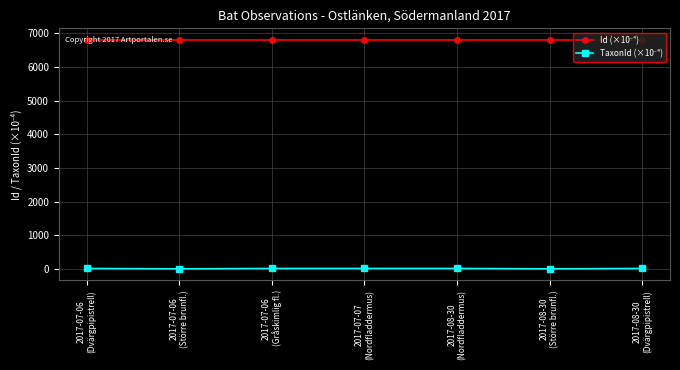

Does the chart display data point markers on the line(s)?

Yes